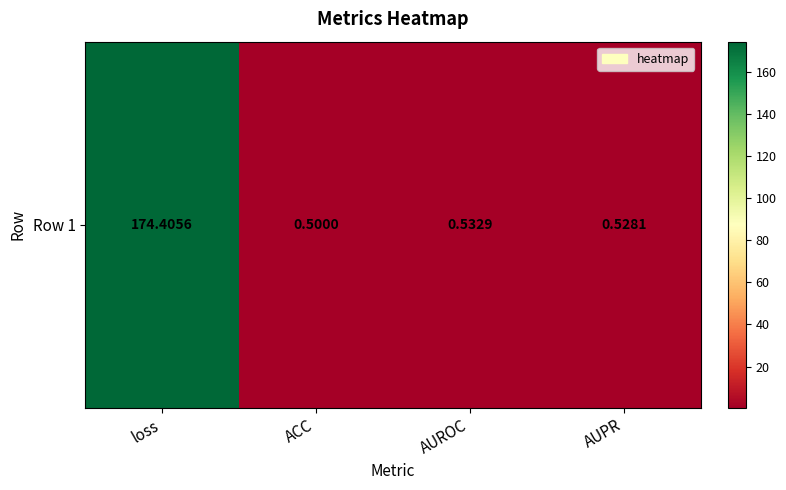

True or false: the data shows 0.7 at AUROC.

False